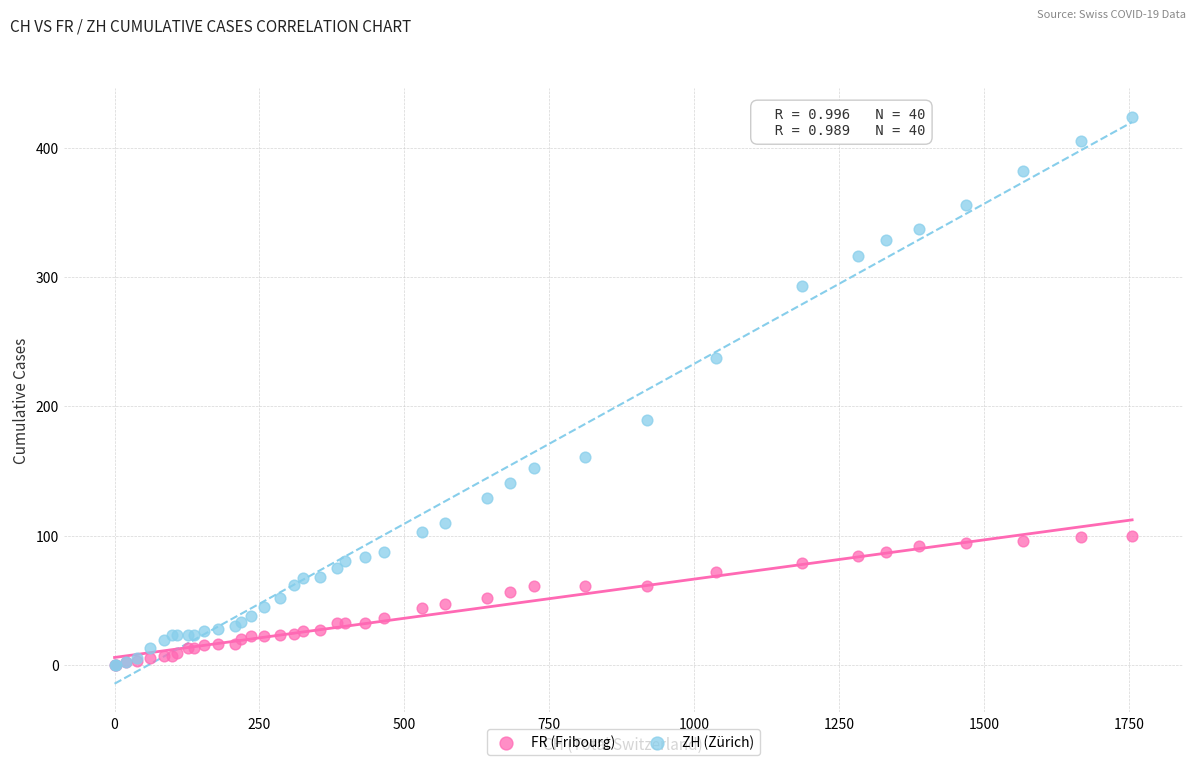

What are all the series names shown in the legend?

FR (Fribourg), ZH (Zürich)